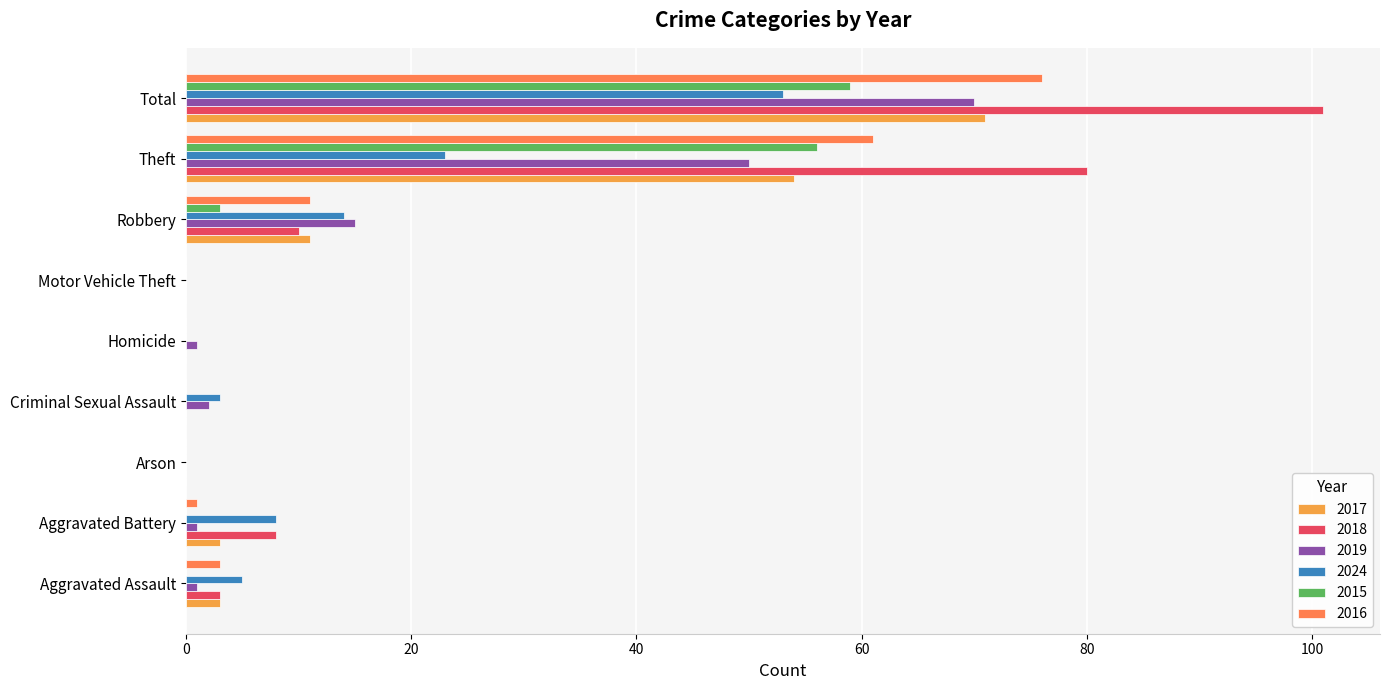

Which series changed the most between Aggravated Assault and Aggravated Battery?

2018